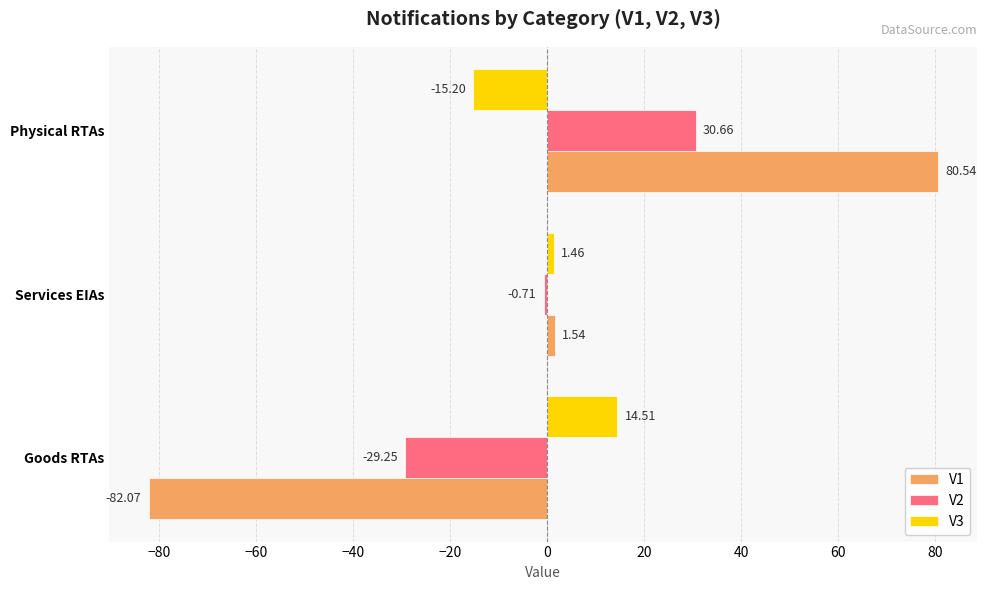

How many values in the V2 series exceed 0?

1